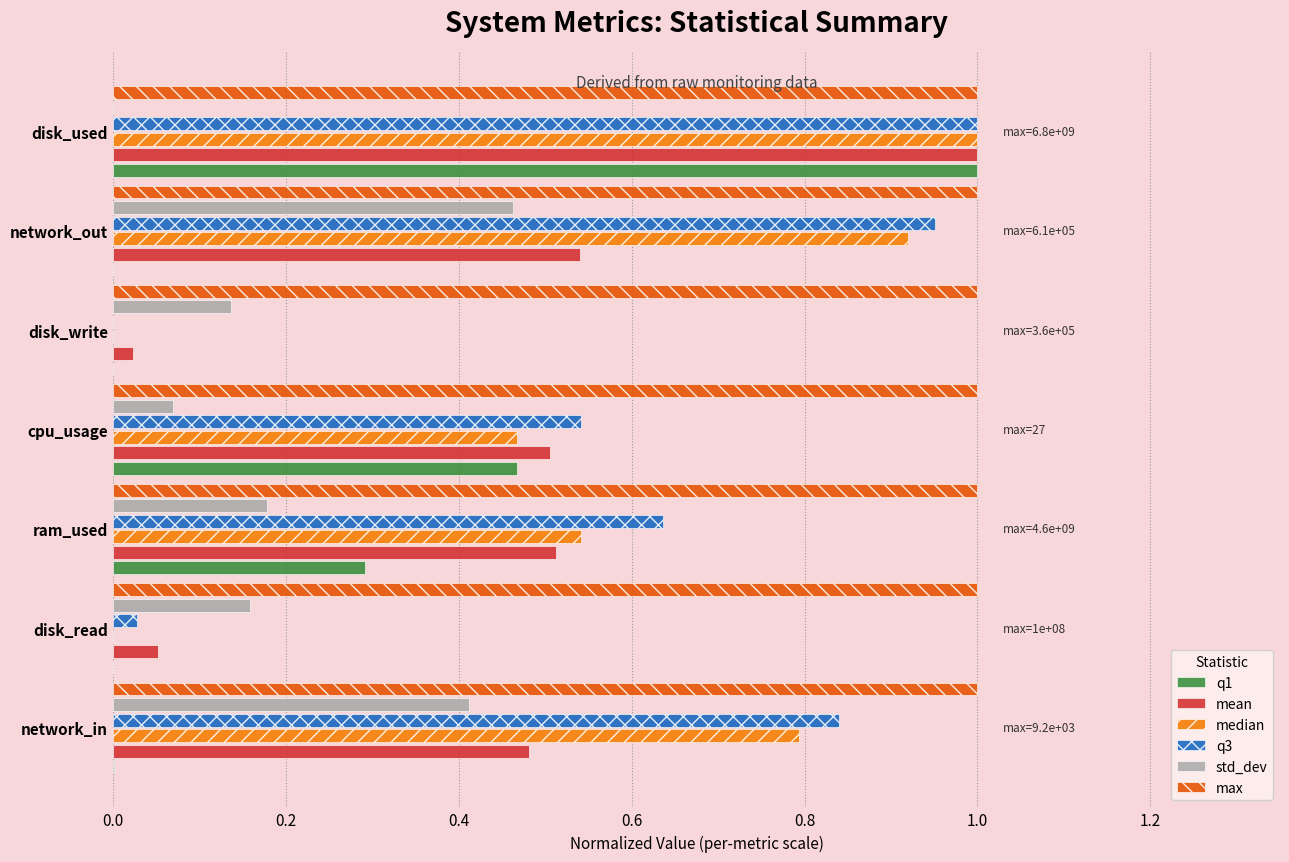

What is the average value of the q1 series?

0.3